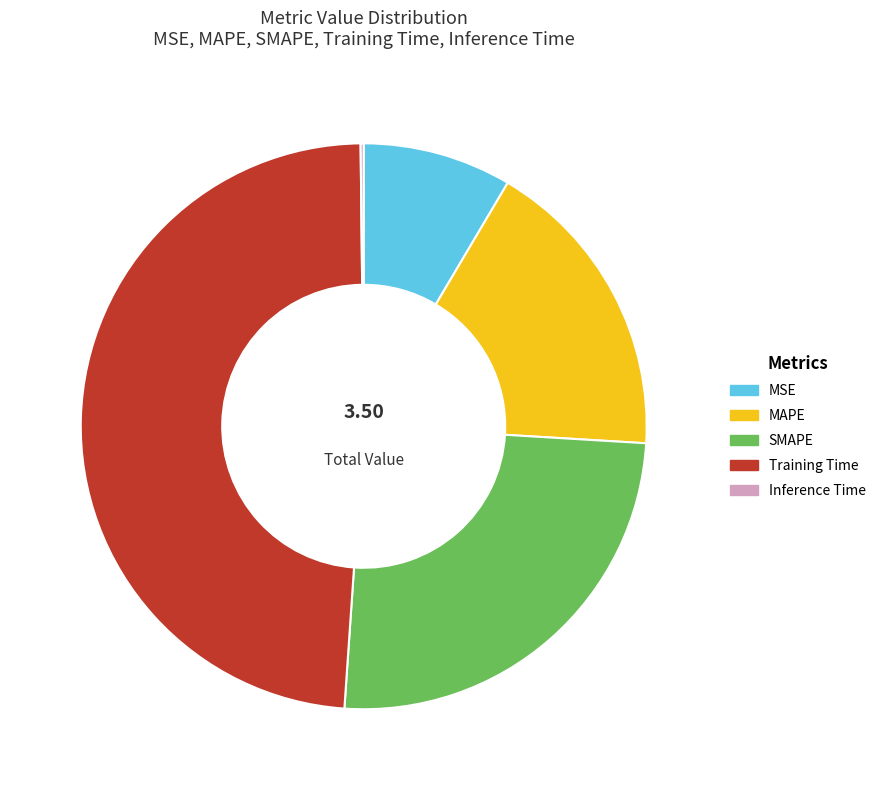

Is it true that MSE is 9% of the pie?

True